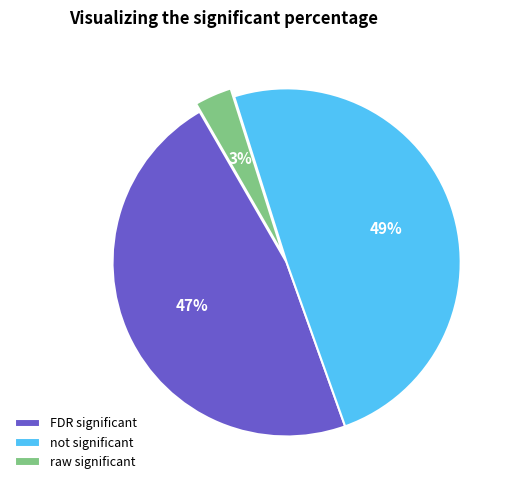

Do not significant and raw significant together represent more than half of the pie?

Yes